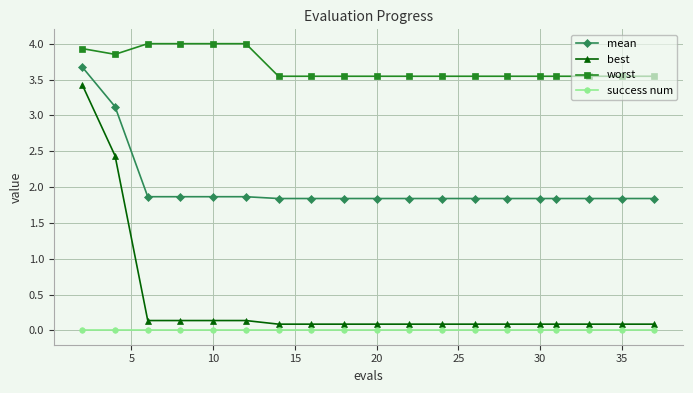

Rank the series by their maximum value, from lowest to highest.

success num, best, mean, worst